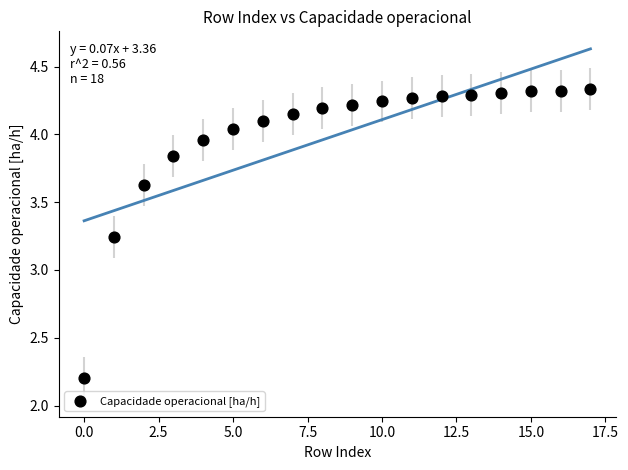

What is the range of Y values (max minus min)?

2.1